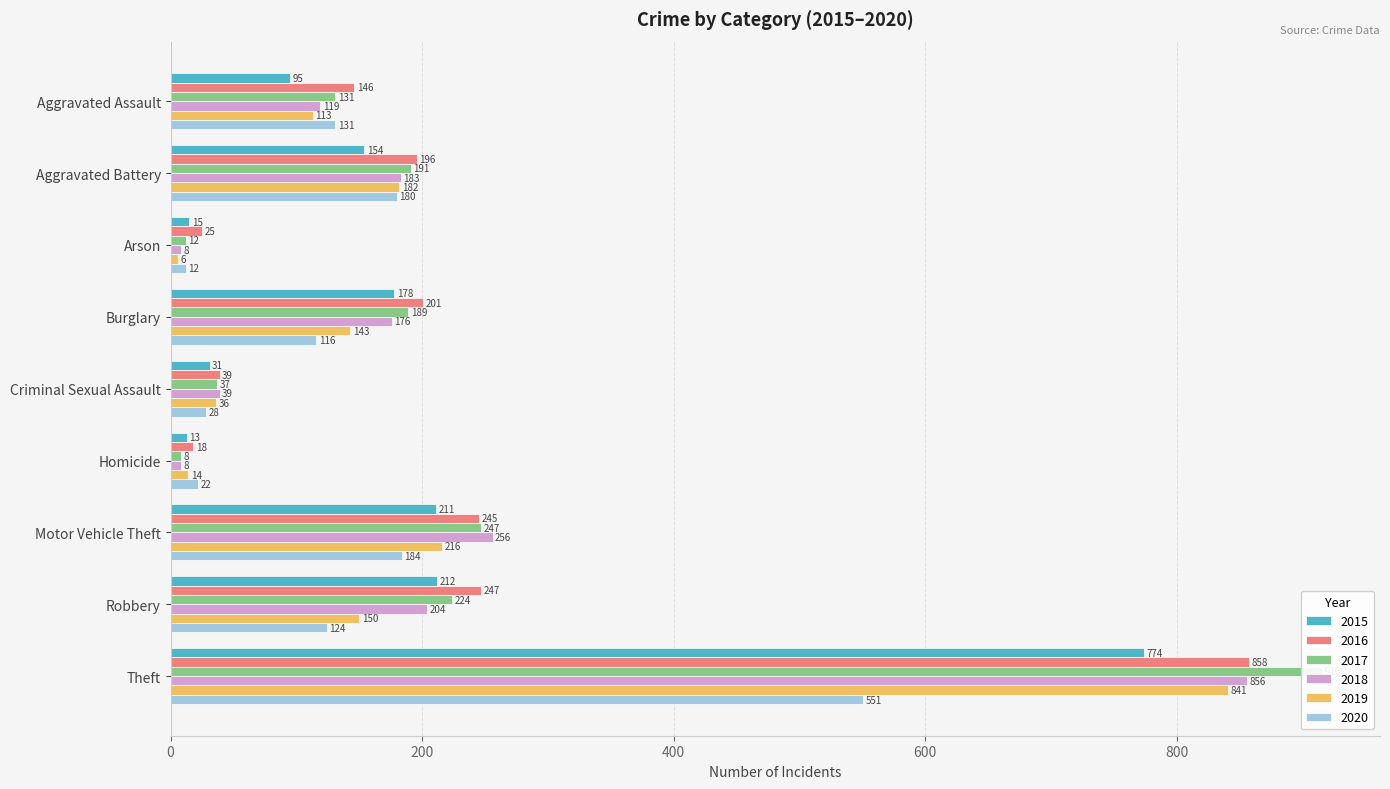

At how many categories does at least one series exceed 855?

1